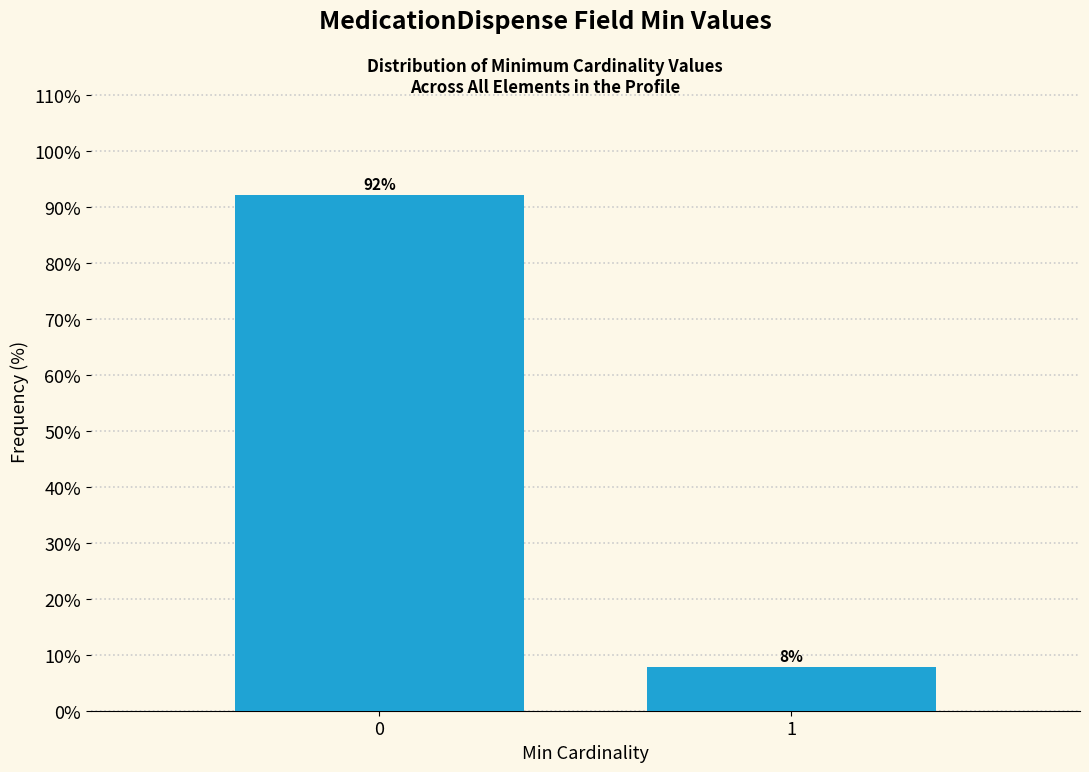

Read the value at 1.

7.8